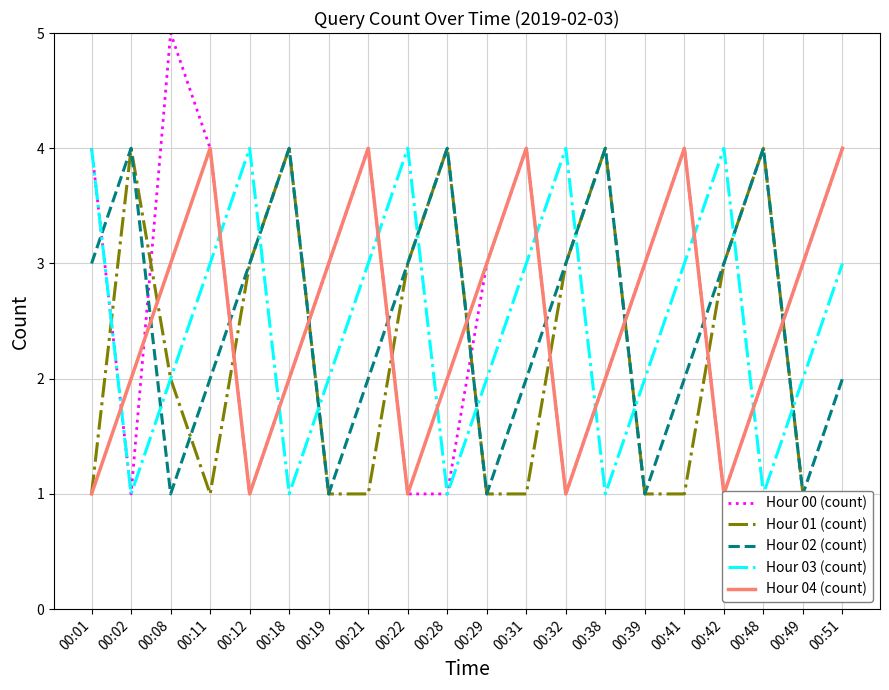

What is the minimum value shown in the chart?

1